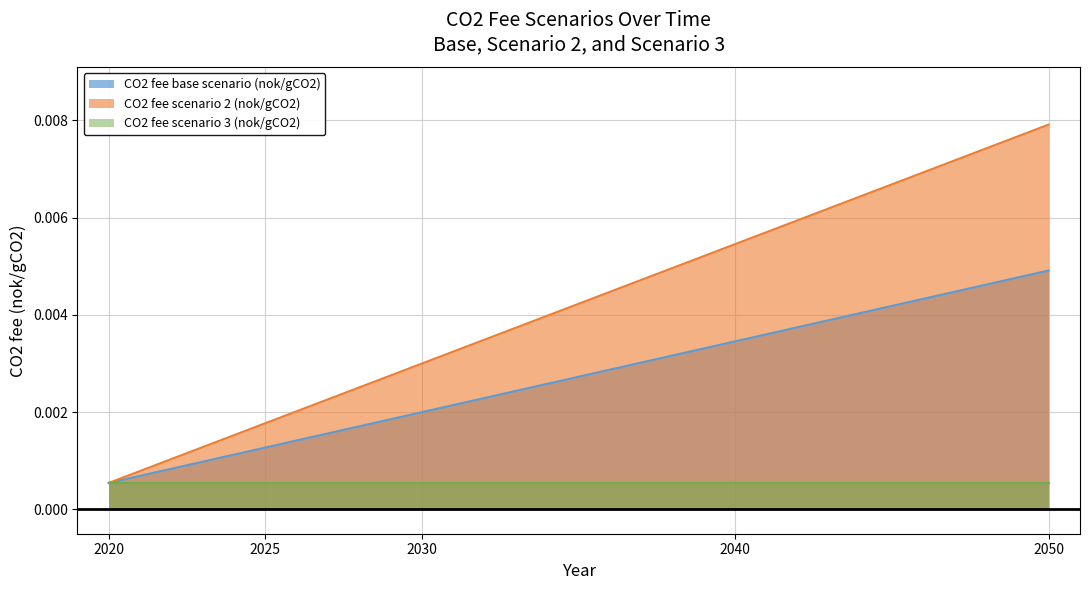

Which category has the lowest value in the CO2 fee scenario 2 (nok/gCO2) series?

2020